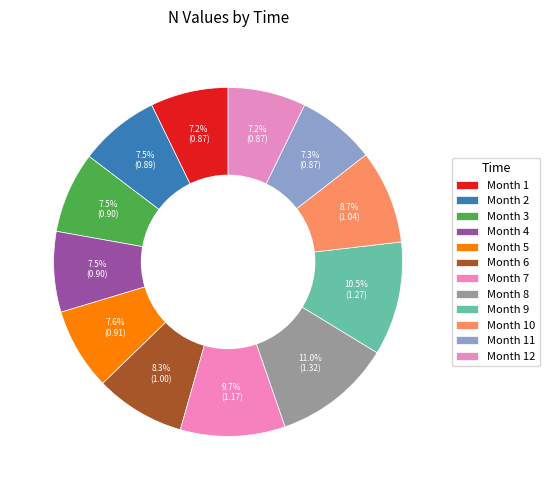

Which slice is the smallest?

1